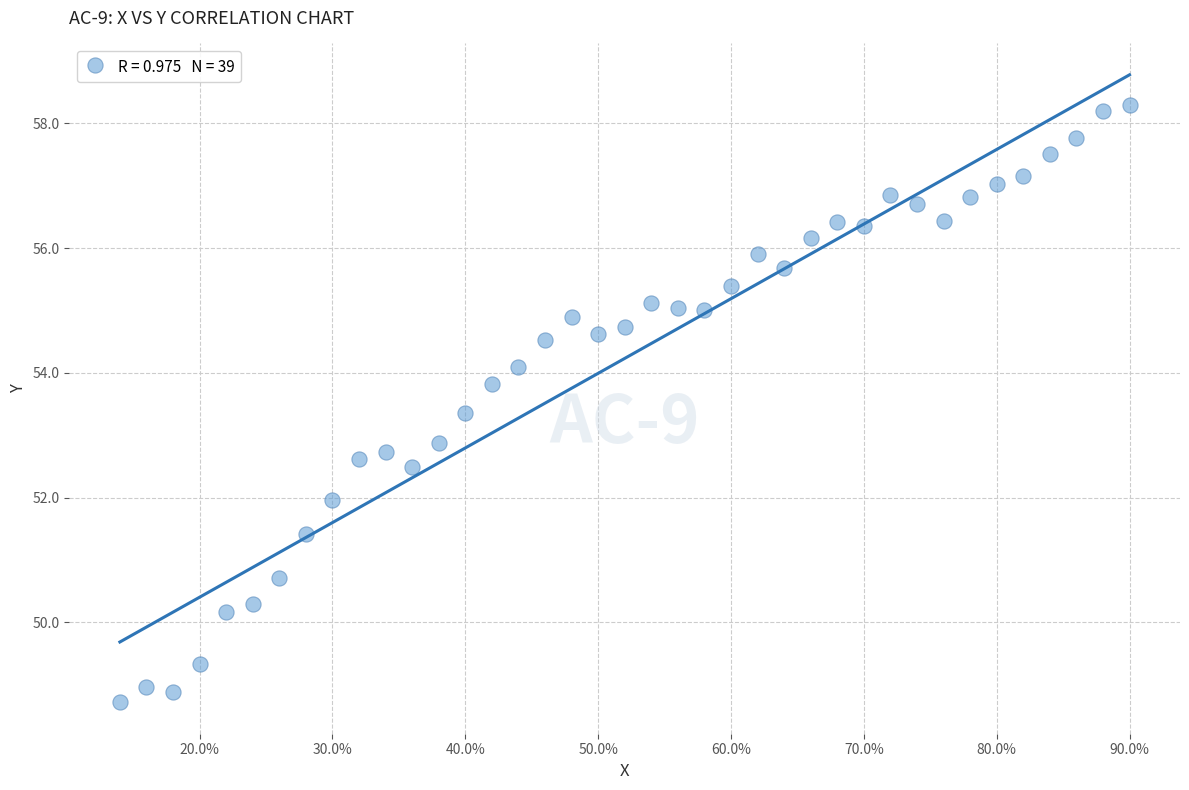

What Y value in the scatter plot is closest to 53?

52.9